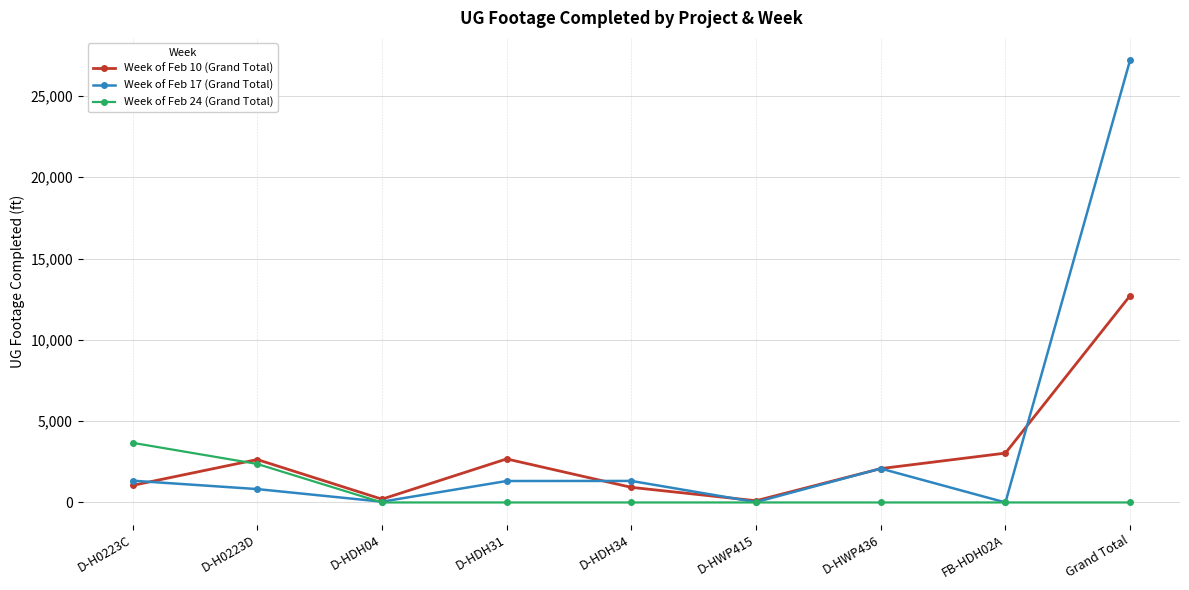

At which label does Week of Feb 10 (Grand Total) reach its peak?

Grand Total